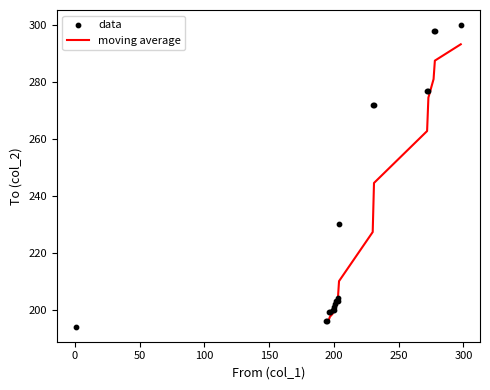

Which has a higher value, 199 or 230?

230